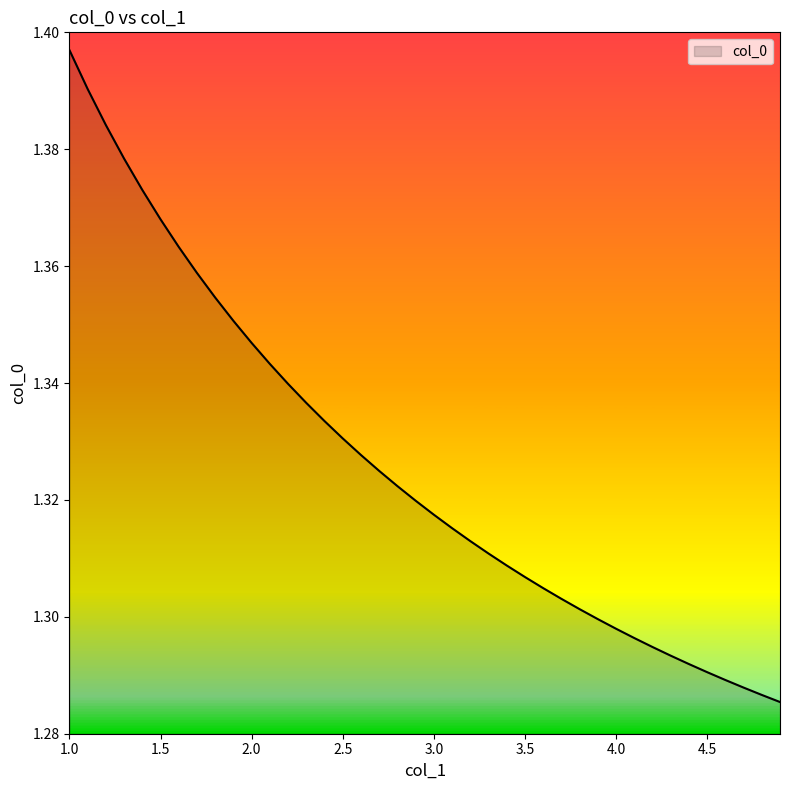

Count the values in the range 1 to 2.

40